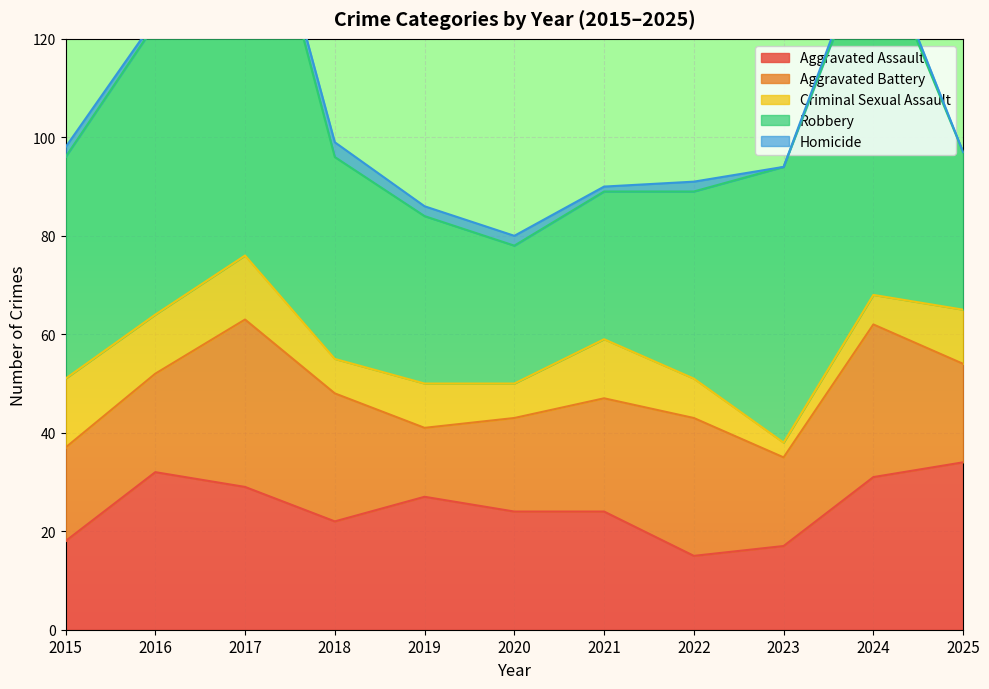

How many interior local peaks does the Criminal Sexual Assault series have?

3